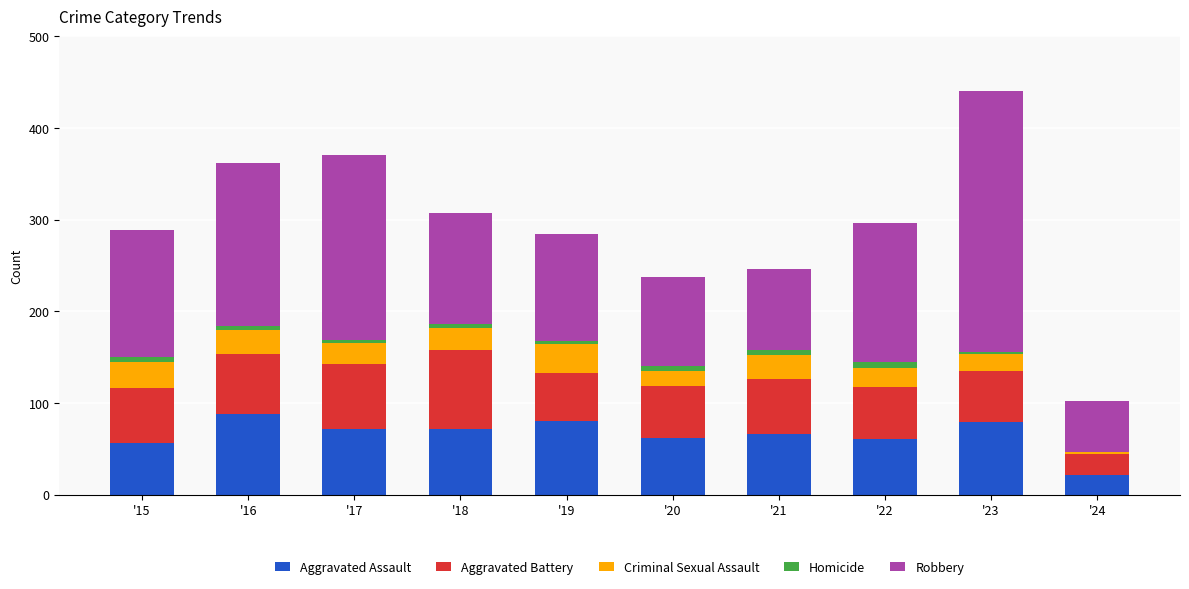

What is the maximum value for Aggravated Assault?

88